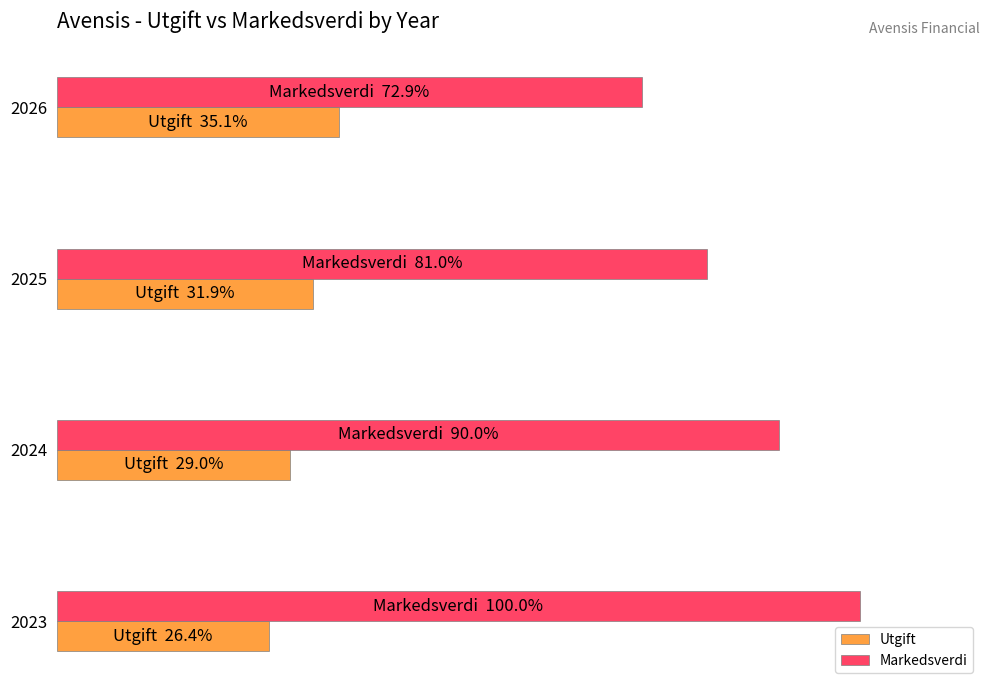

What are all the series names shown in the legend?

Utgift, Markedsverdi